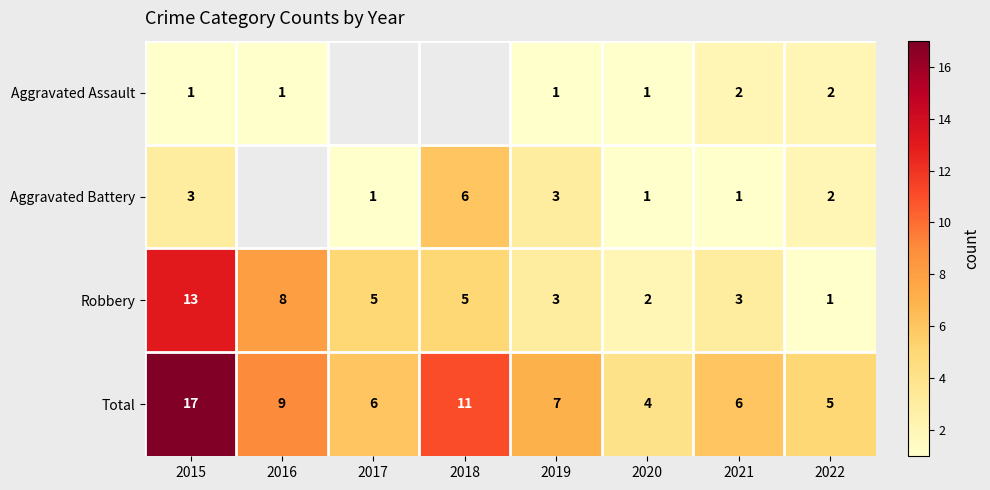

What is the total value across all series at 2015?

34.0